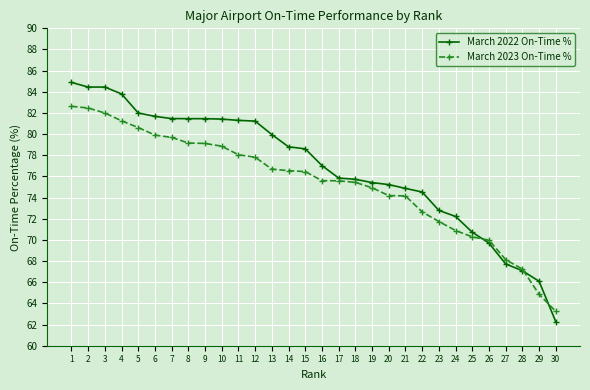

Is it true that March 2022 On-Time % equals 14.5 at 29?

False